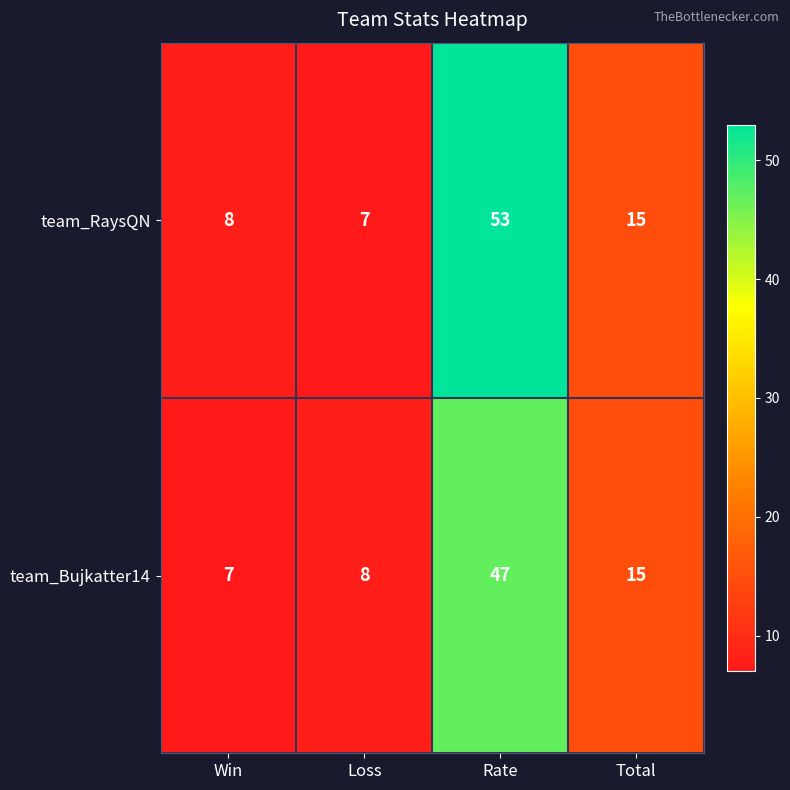

At how many categories does at least one series exceed 28?

1